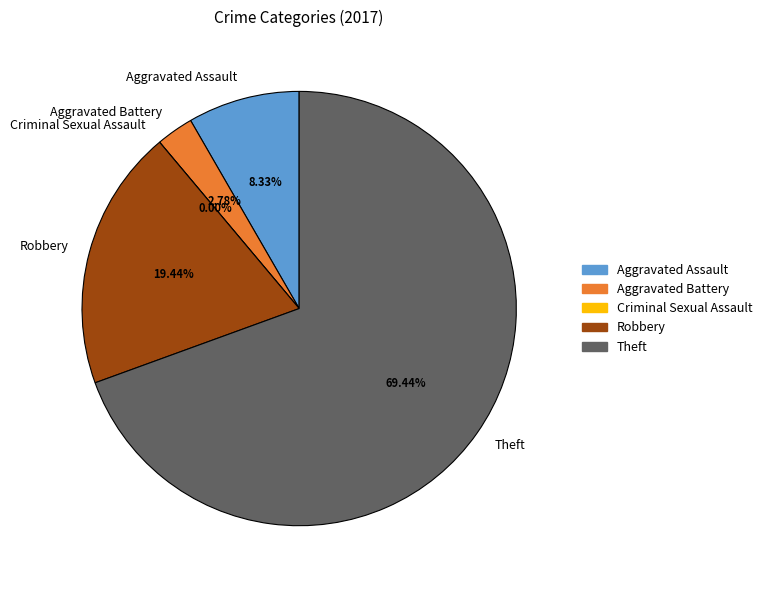

To the nearest percent, what is the difference between the Aggravated Battery and Aggravated Assault slice percentages?

6%